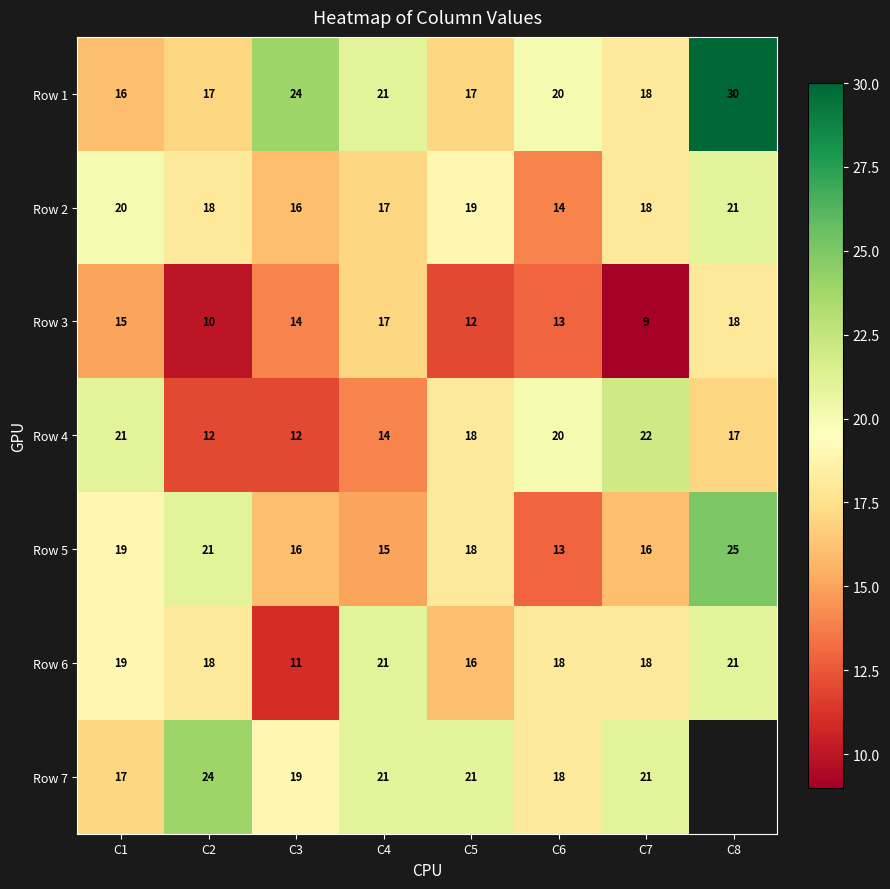

At which label is Row 3 closest to 13?

C6